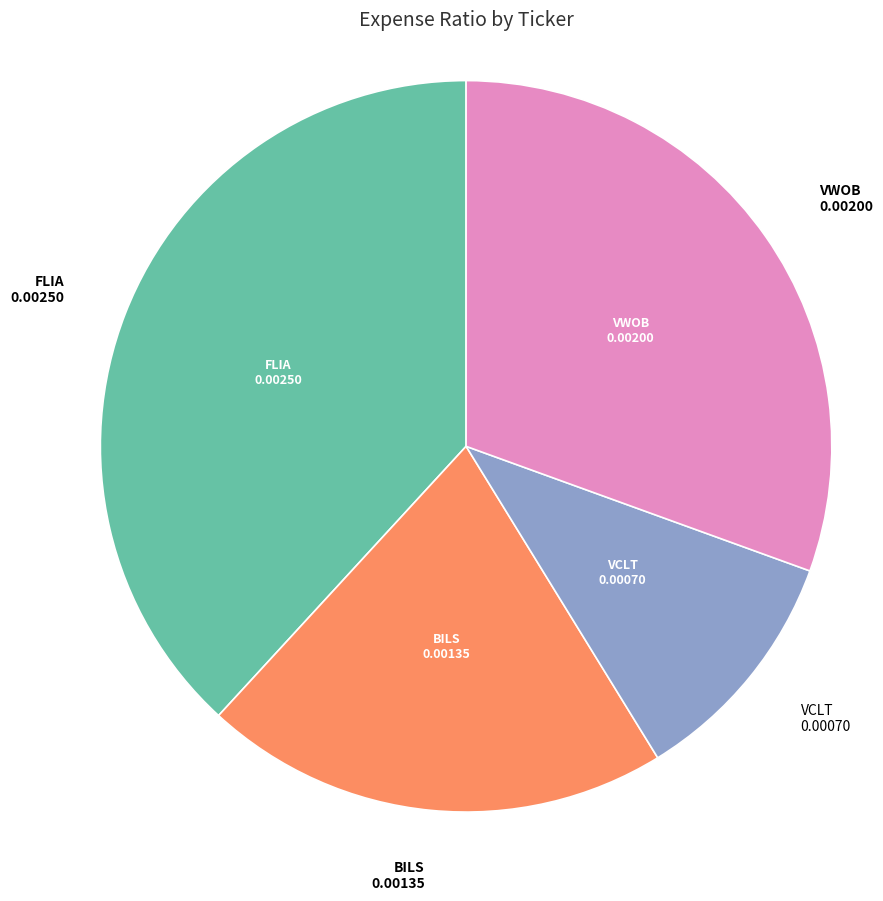

Does VWOB represent more than half of the total?

No